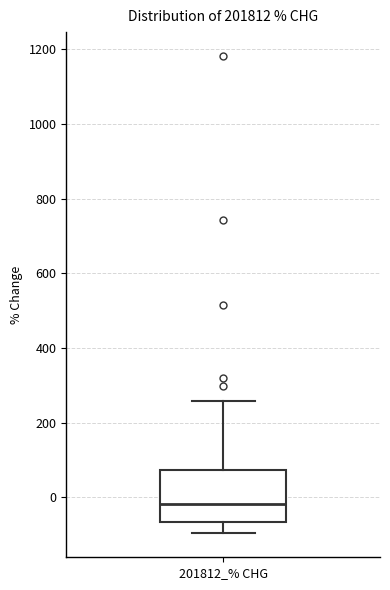

Transcribe this box plot: give where the median line is, the range the box spans, and where the two whiskers end, as read against the y-axis. The values are not printed on the chart, so give them approximately, as read against the axis.

median -20, box -60 to 80, whiskers -100 to 260